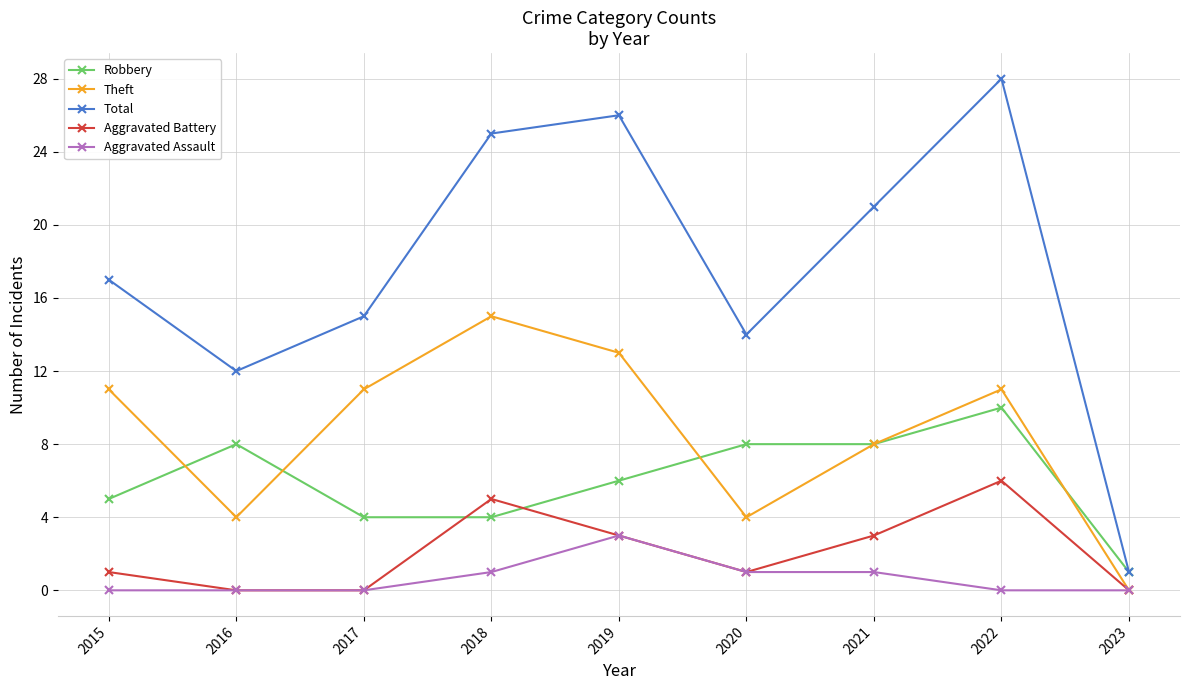

What is the difference between the maximum and minimum values in the Total series?

27